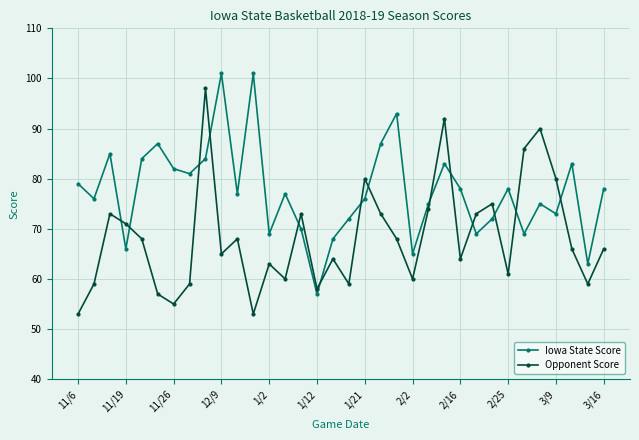

What is the difference between the second highest and minimum values in the Opponent Score series?

39